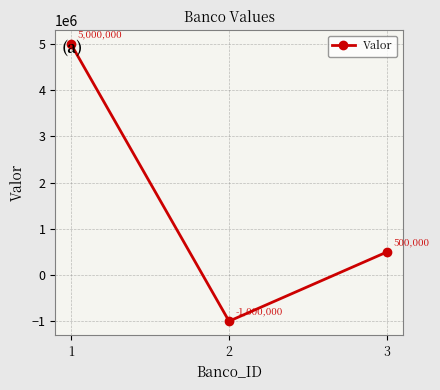

What is the maximum value shown in the chart?

5000000